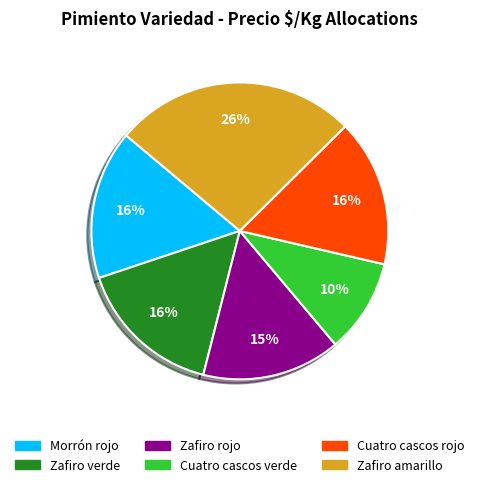

To the nearest percent, what is the average slice percentage?

17%